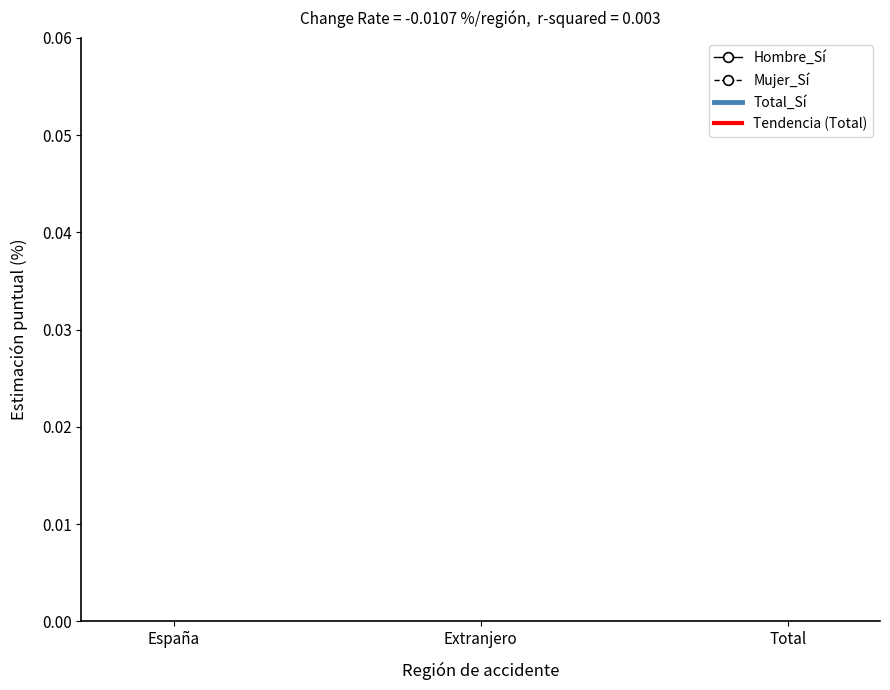

Does the chart have visible grid lines?

No